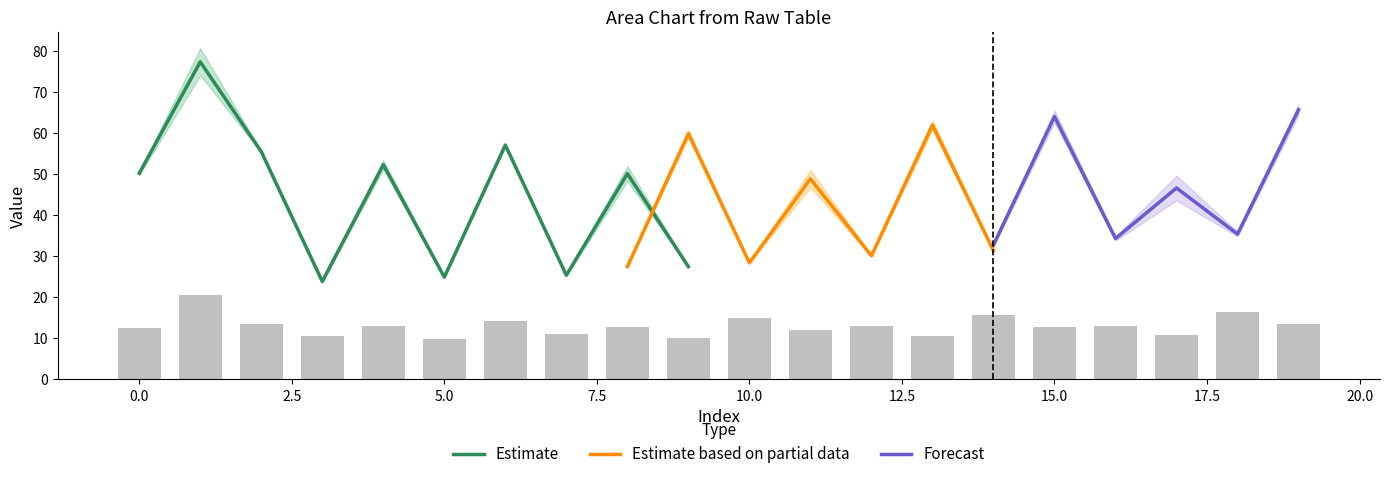

What is the highest value of the Estimate series?

77.3